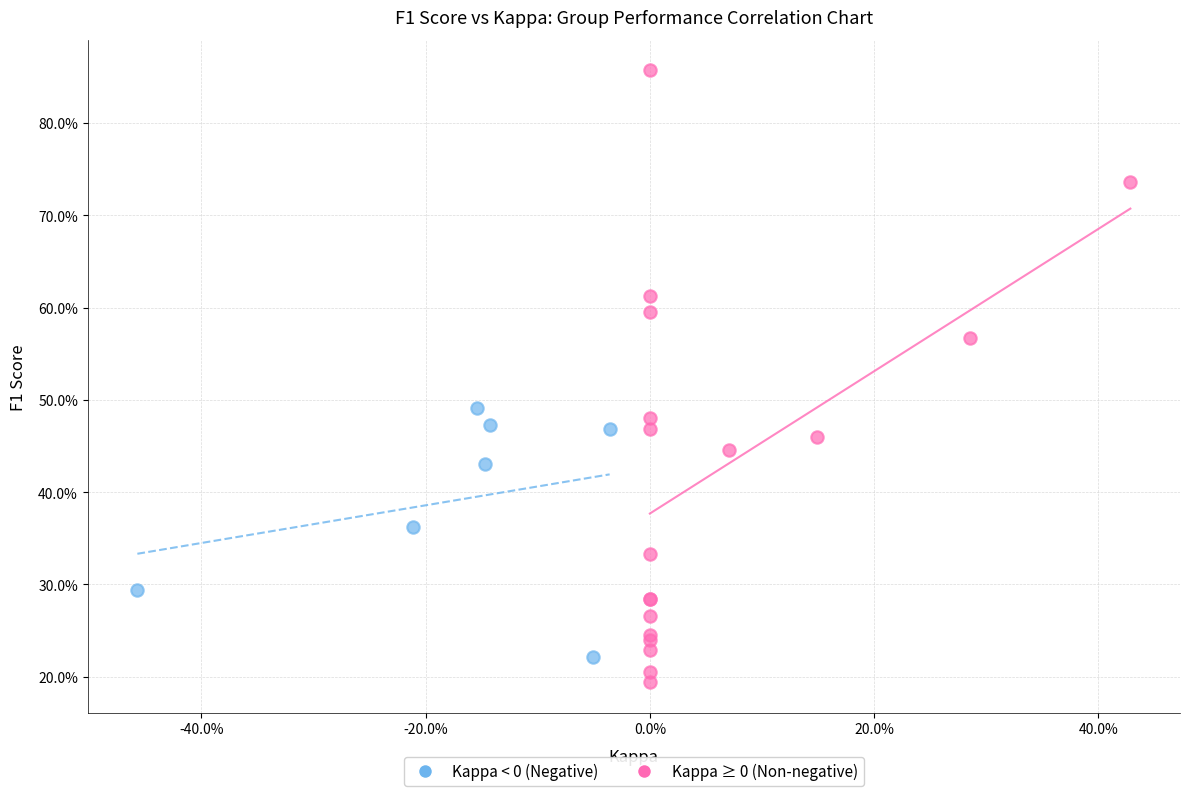

Which series reaches the minimum Y coordinate?

Kappa ≥ 0 (Non-negative)